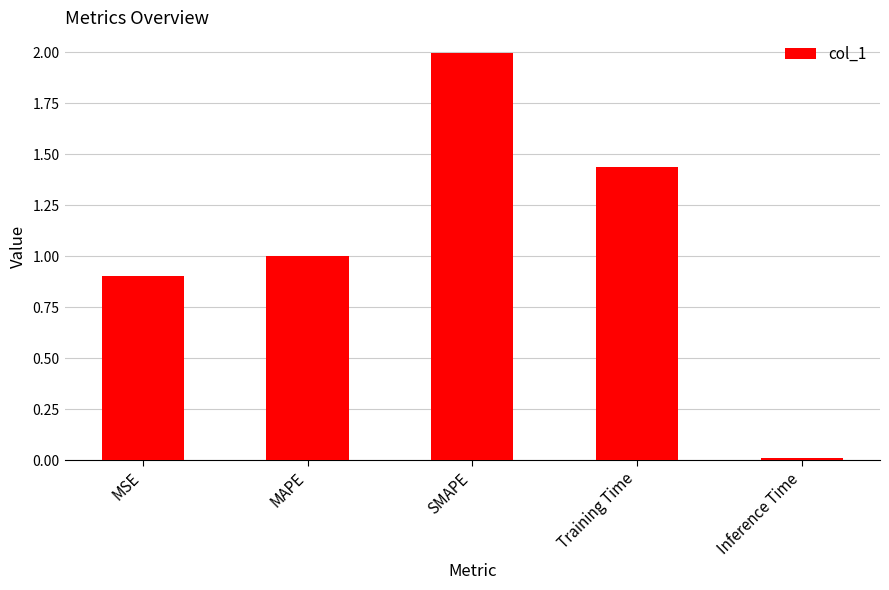

At which category does the chart reach its peak across all series?

SMAPE